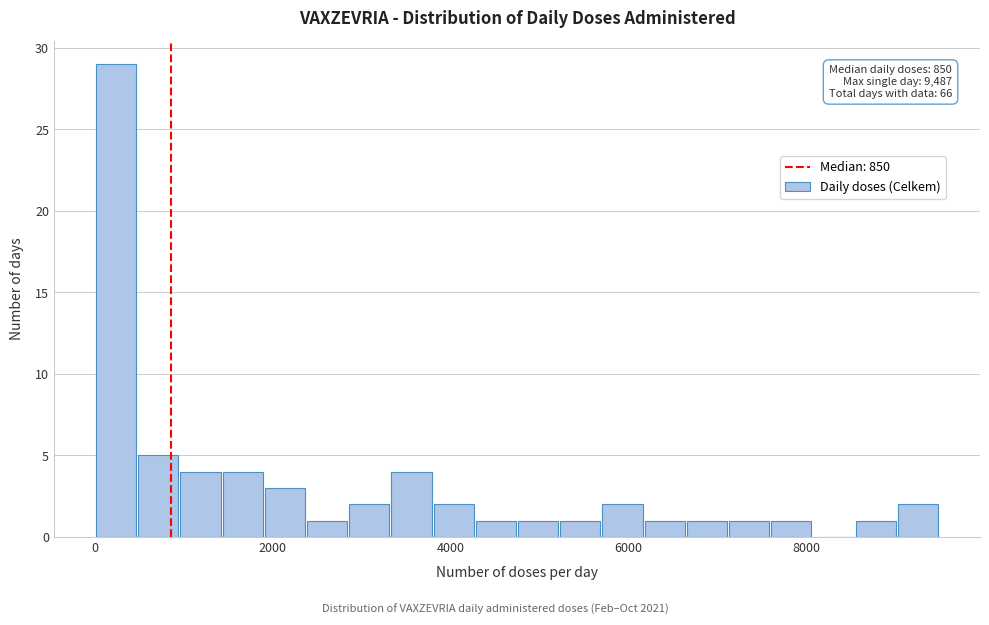

Around what value on the x-axis is the tallest bar? Give the approximate position of its centre, as read against the axis.

200